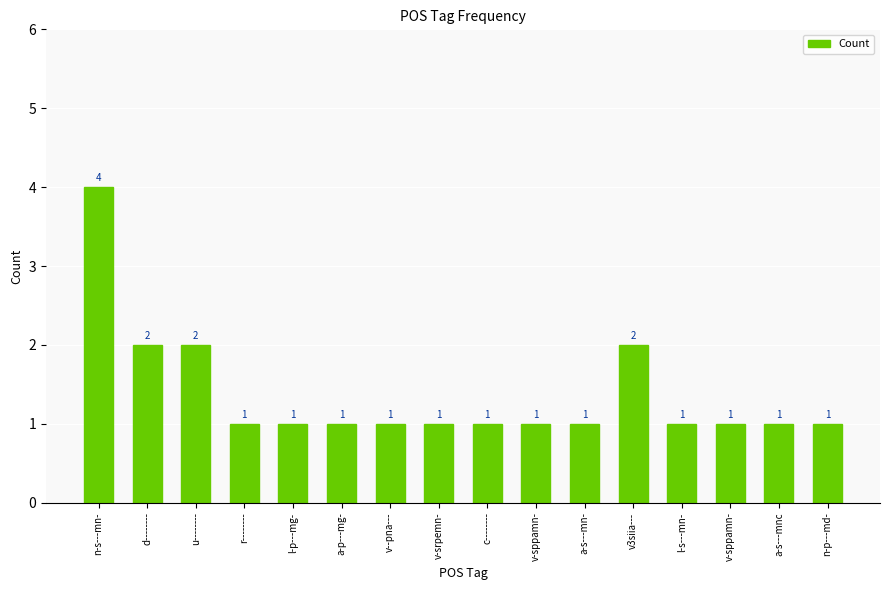

Does the chart contain any negative values?

No